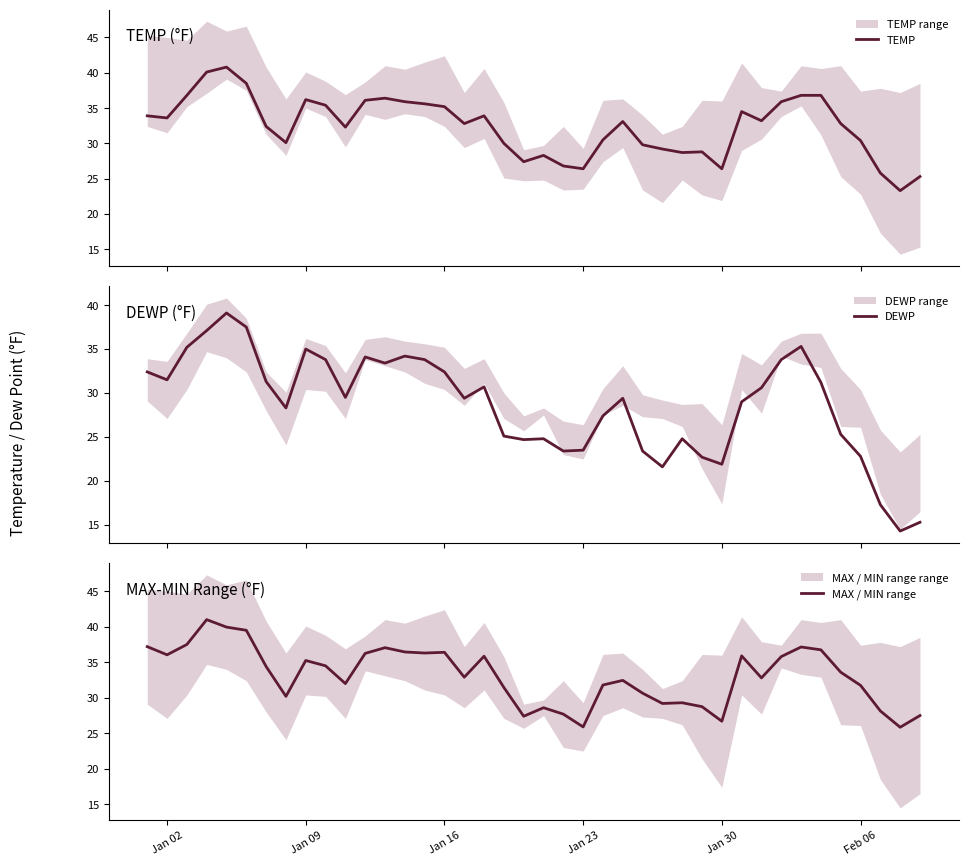

True or false: MAX / MIN range and DEWP intersect in this chart.

False